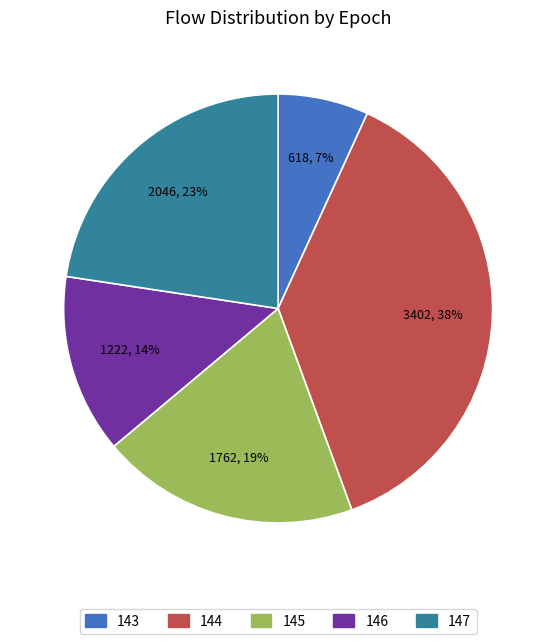

Is there any slice that represents more than half of the pie?

No